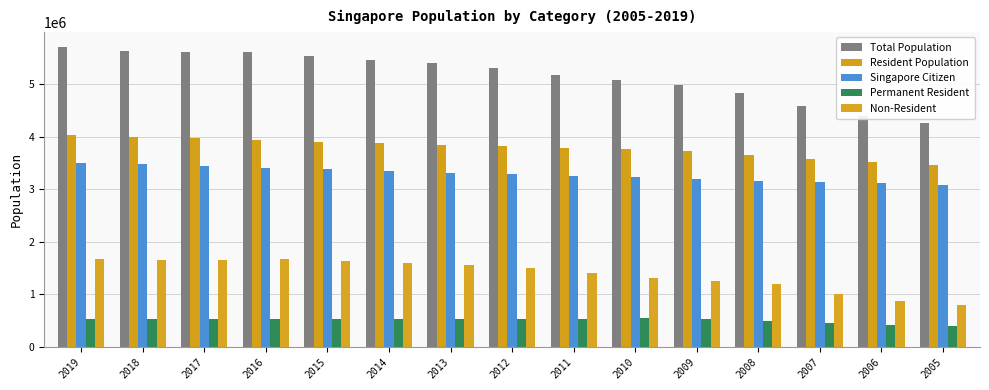

True or false: Non-Resident has a value of 1677360 at 2019.

True